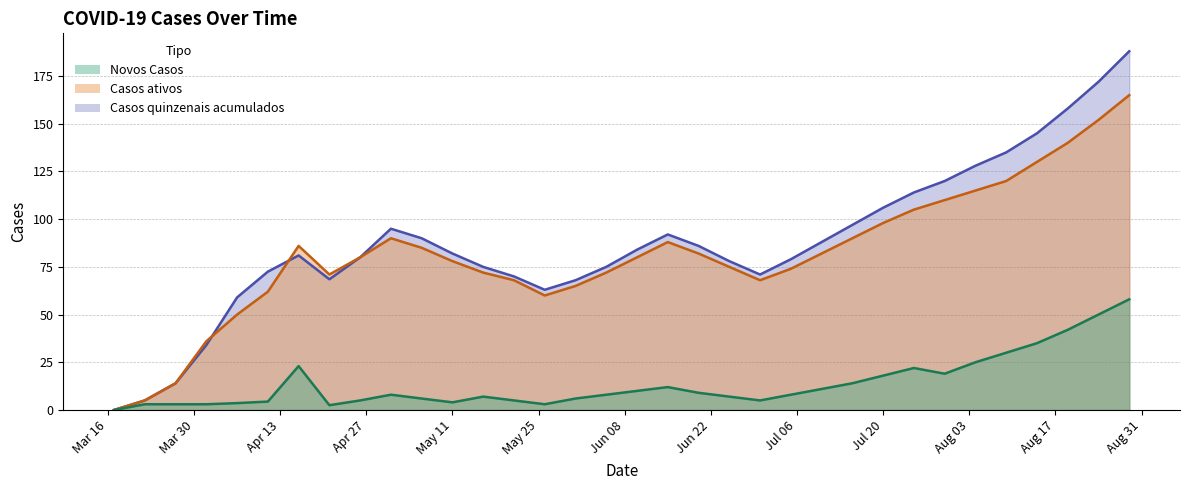

What is the average value of the Novos Casos series?

13.8